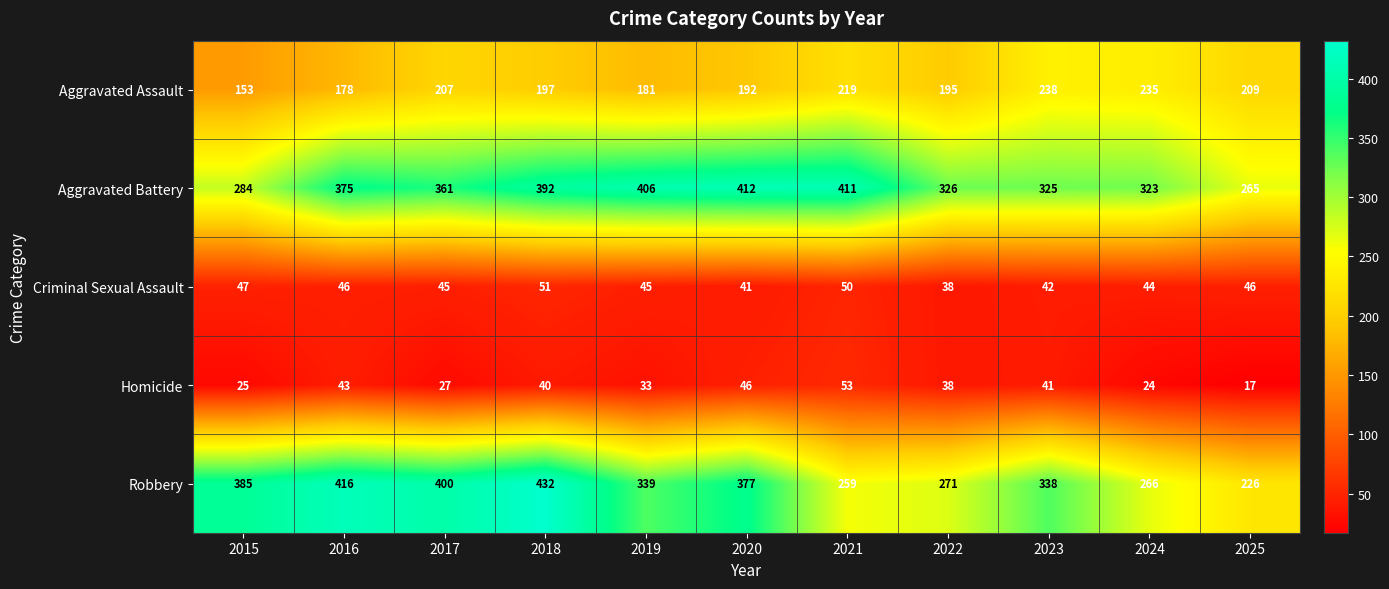

What value does the Aggravated Assault series have at 2018, to the nearest 10?

200